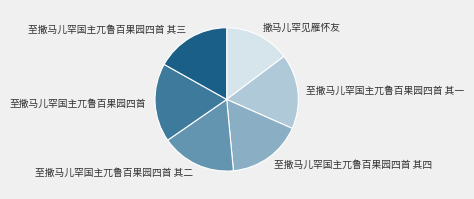

The 至撒马儿罕国主兀鲁百果园四首 其二 slice represents 17% of the pie. True or false?

True